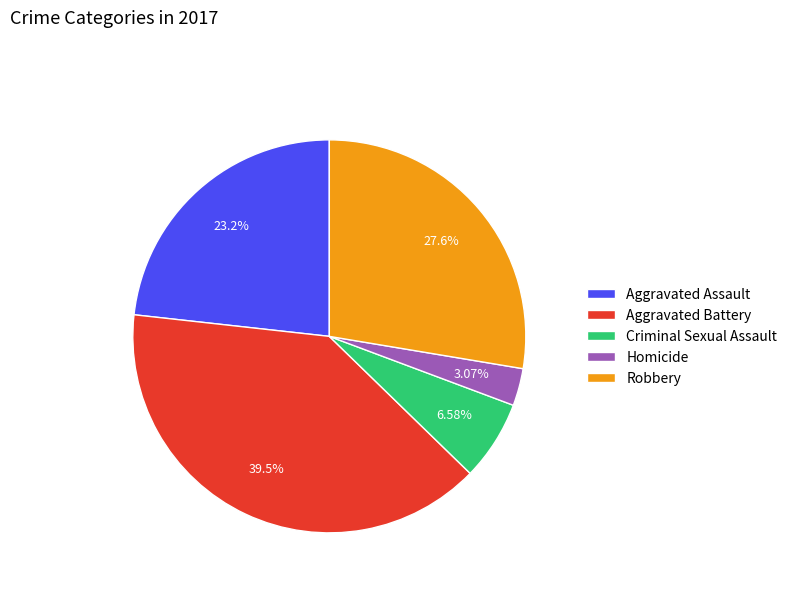

What is the ratio of the value at Homicide to the value at Aggravated Battery?

0.1